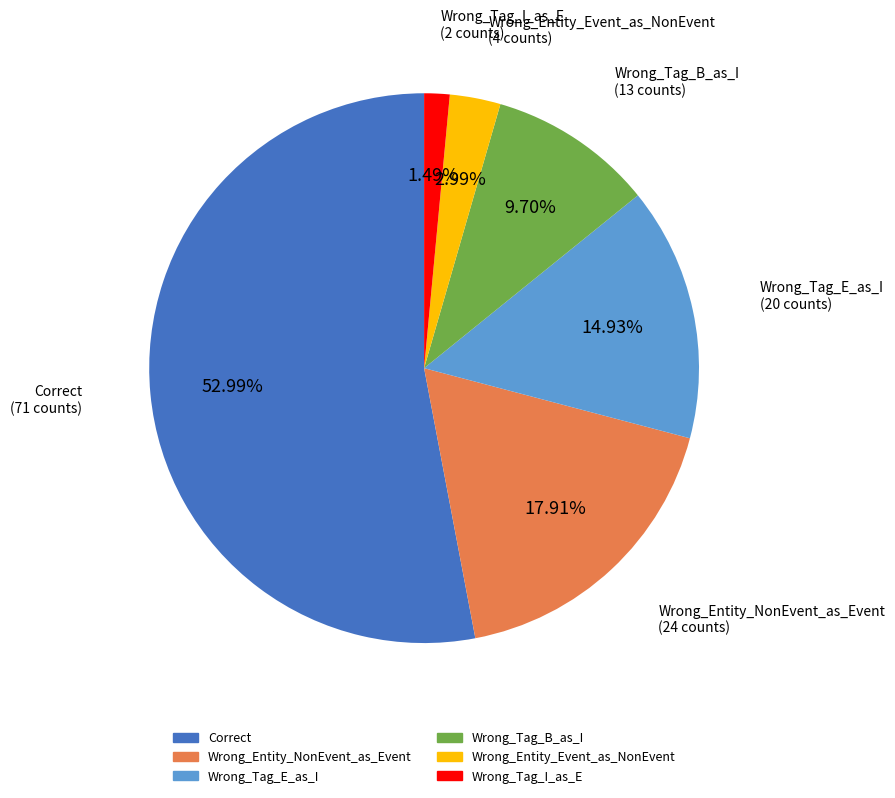

Which category has the smallest portion of the pie?

Wrong_Tag_I_as_E